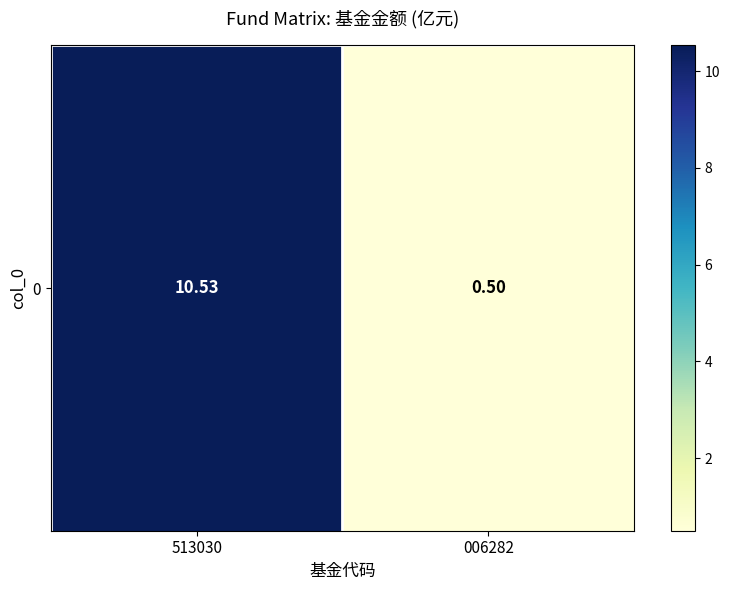

At which label is the value closest to 5?

006282